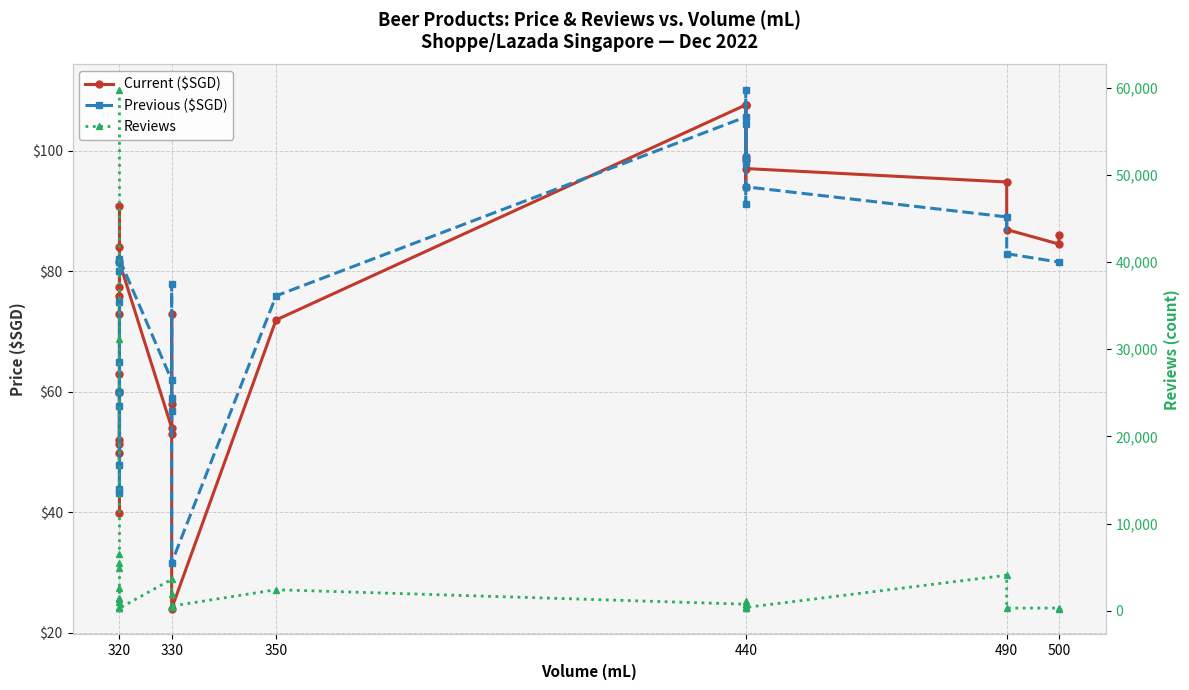

Which series has the largest range (max minus min)?

Reviews